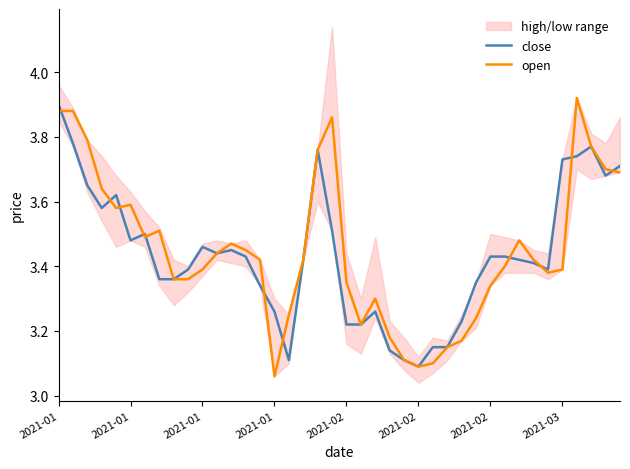

Reading right to left, extract all data points from this chart.

close: 3.7	3.7	3.8	3.7	3.7	3.4	3.4	3.4	3.4	3.4	3.4	3.2	3.1	3.1	3.1	3.1	3.1	3.3	3.2	3.2	3.5	3.8	3.4	3.1	3.3	3.3	3.4	3.5	3.4	3.5	3.4	3.4	3.4	3.5	3.5	3.6	3.6	3.6	3.8	3.9
open: 3.7	3.7	3.8	3.9	3.4	3.4	3.4	3.5	3.4	3.3	3.2	3.2	3.1	3.1	3.1	3.1	3.2	3.3	3.2	3.4	3.9	3.8	3.4	3.2	3.1	3.4	3.5	3.5	3.4	3.4	3.4	3.4	3.5	3.5	3.6	3.6	3.6	3.8	3.9	3.9